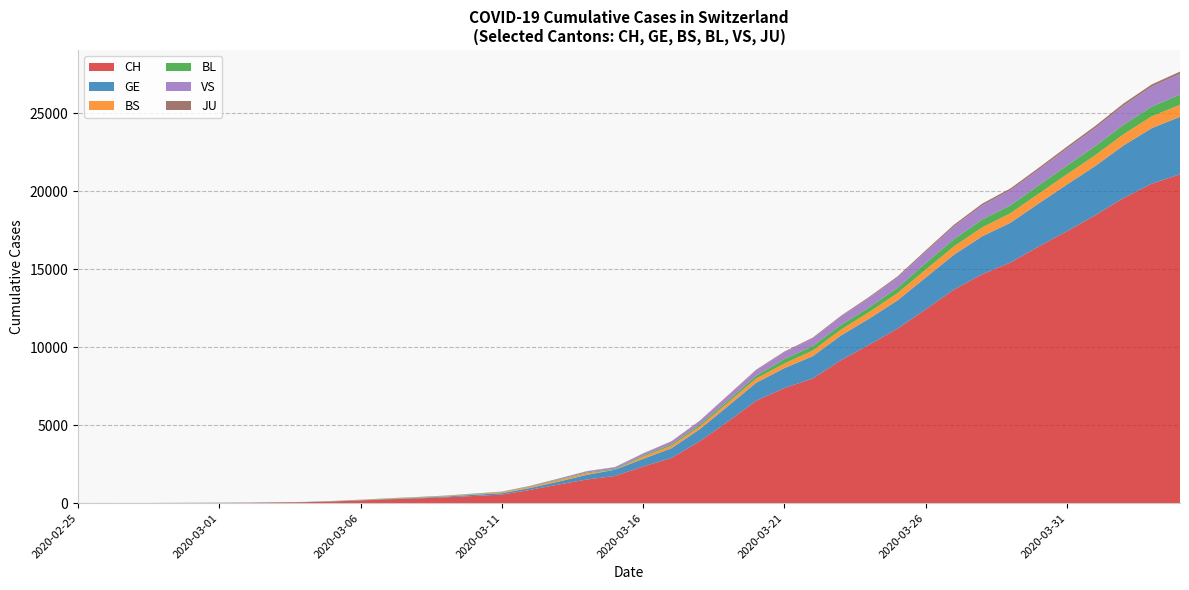

Reading left to right, extract all data points from this chart.

CH: 1	2	4	11	14	20	26	46	63	109	176	247	303	373	458	551	852	1191	1516	1742	2350	2896	3965	5229	6569	7382	7990	9167	10156	11188	12424	13695	14677	15429	16455	17435	18455	19564	20482	21088
GE: 0	1	1	3	5	7	7	9	9	13	18	30	40	49	79	90	121	188	298	401	490	623	769	991	1150	1276	1432	1582	1679	1809	2041	2234	2433	2550	2764	2994	3161	3369	3561	3683
BS: 0	0	1	1	1	1	1	3	3	8	15	21	24	28	33	49	73	92	100	0	144	165	182	222	272	299	358	376	414	466	505	534	573	609	621	657	691	718	758	771
BL: 0	0	0	1	2	2	2	2	2	6	6	15	19	20	22	26	26	42	47	54	76	89	116	134	184	282	289	302	306	341	422	466	502	511	539	561	588	610	625	656
VS: 0	0	0	1	1	0	3	3	4	5	6	0	7	12	17	22	30	53	76	98	116	173	225	311	346	433	490	527	606	651	715	808	902	964	1000	1085	1145	1218	1273	1319
JU: 0	0	0	0	0	0	0	1	1	2	3	4	4	5	6	6	9	10	15	16	17	24	26	31	37	49	51	57	66	78	99	112	118	118	122	127	144	145	149	153